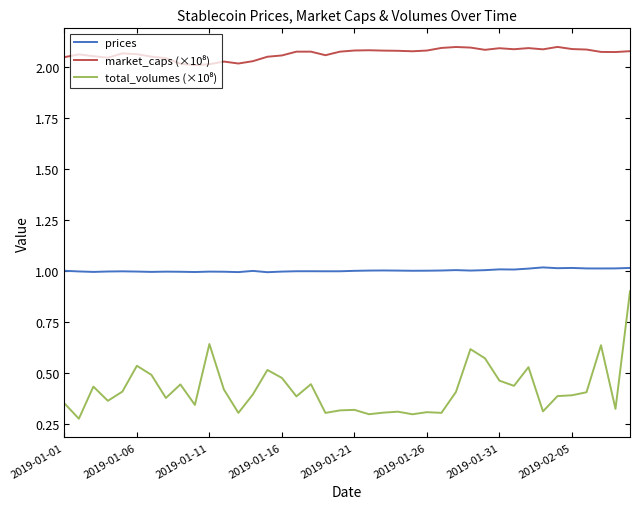

How many lines are shown in the chart?

3